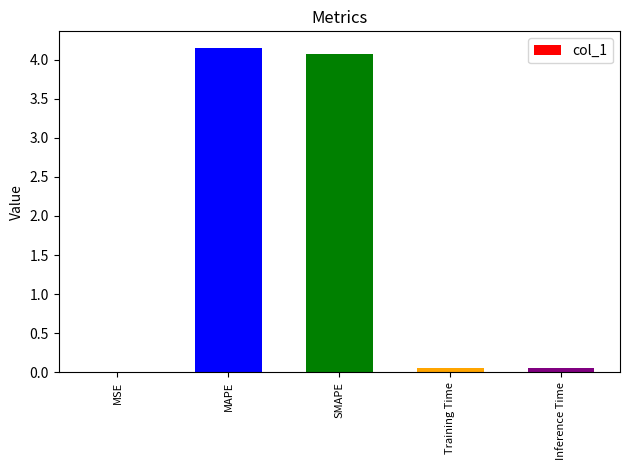

True or false: the data shows 4.1 at SMAPE.

True